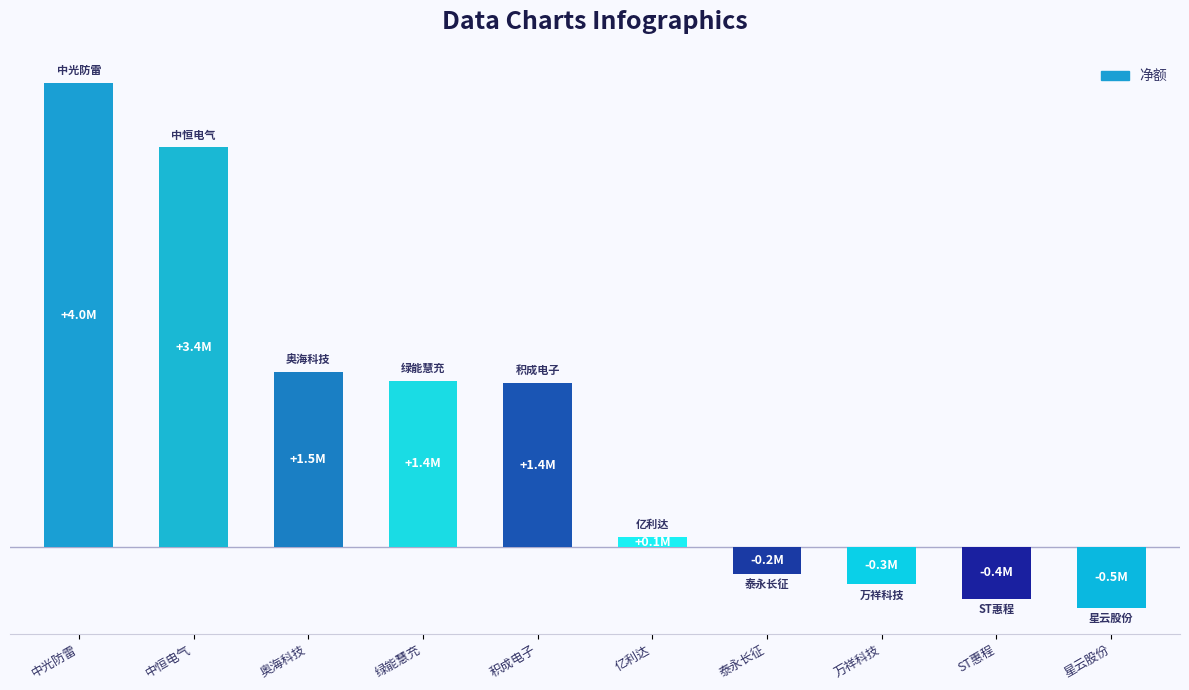

Rank the categories by value from lowest to highest.

星云股份, ST惠程, 万祥科技, 泰永长征, 亿利达, 积成电子, 绿能慧充, 奥海科技, 中恒电气, 中光防雷